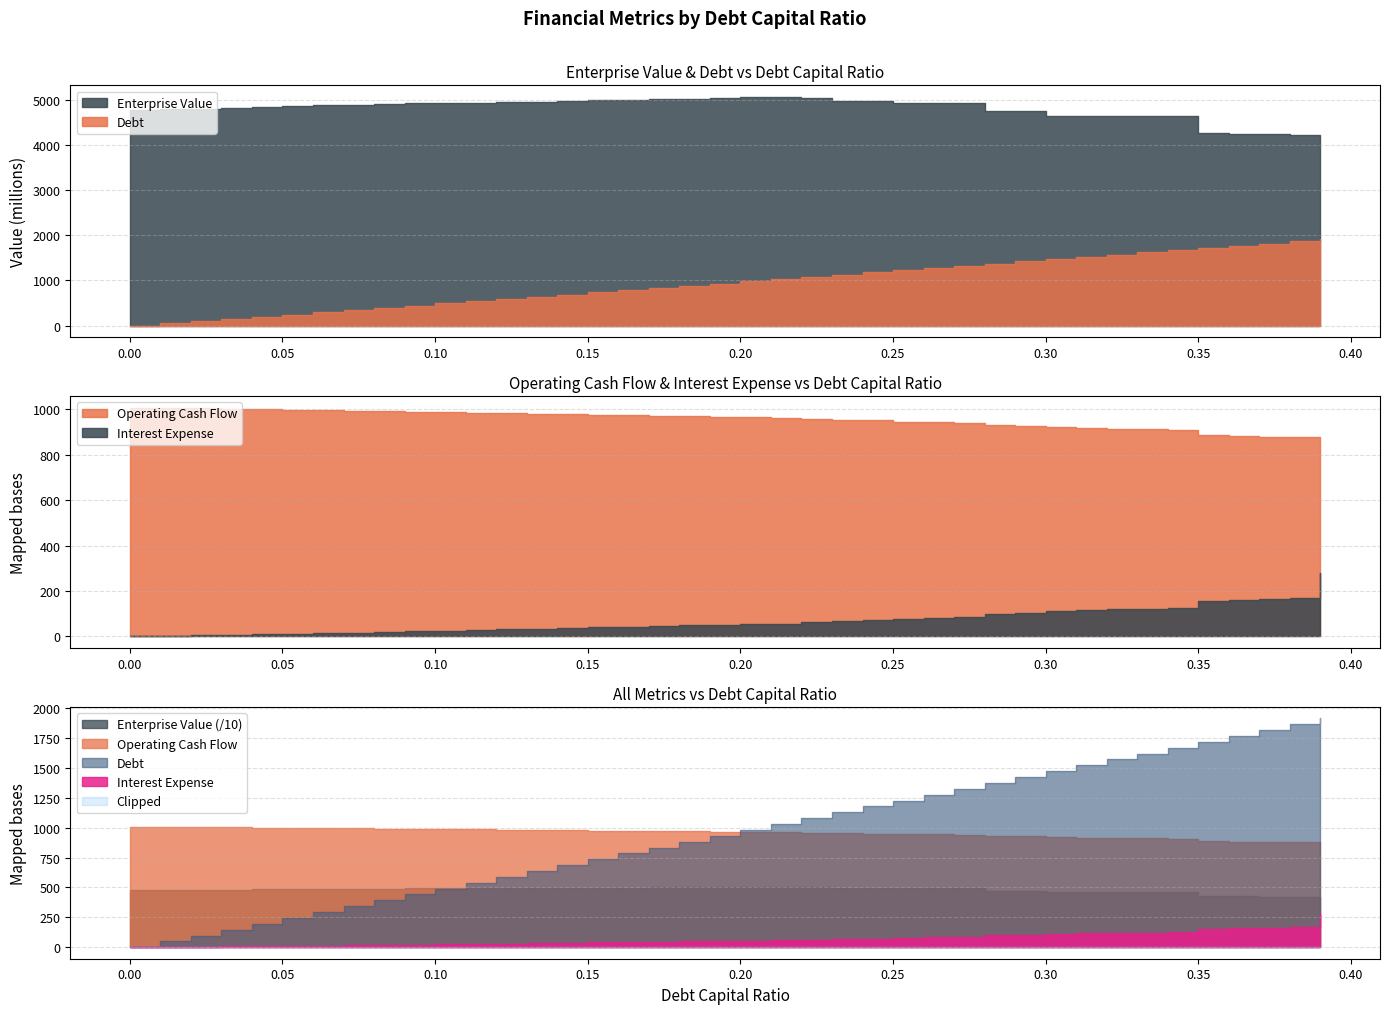

The operating_cash_flow series shows 1359.5 at 0.38. True or false?

False